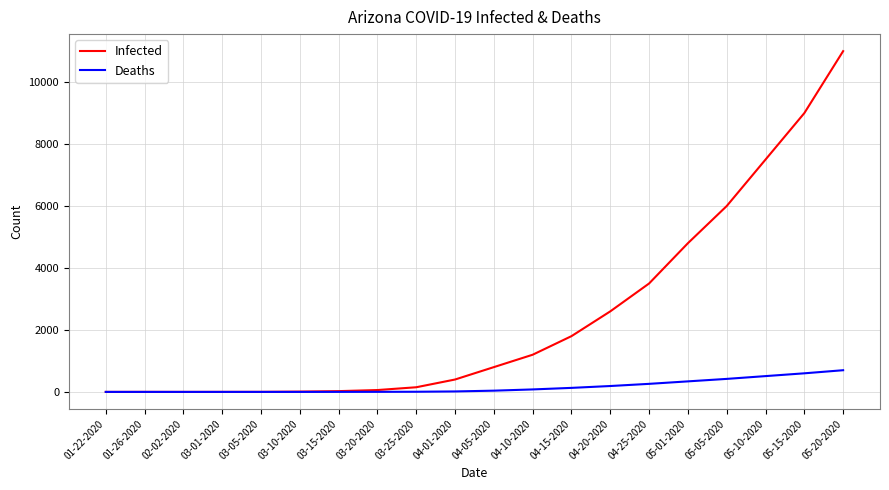

What is the sum of the Infected values at 04-01-2020 and 05-15-2020?

9400